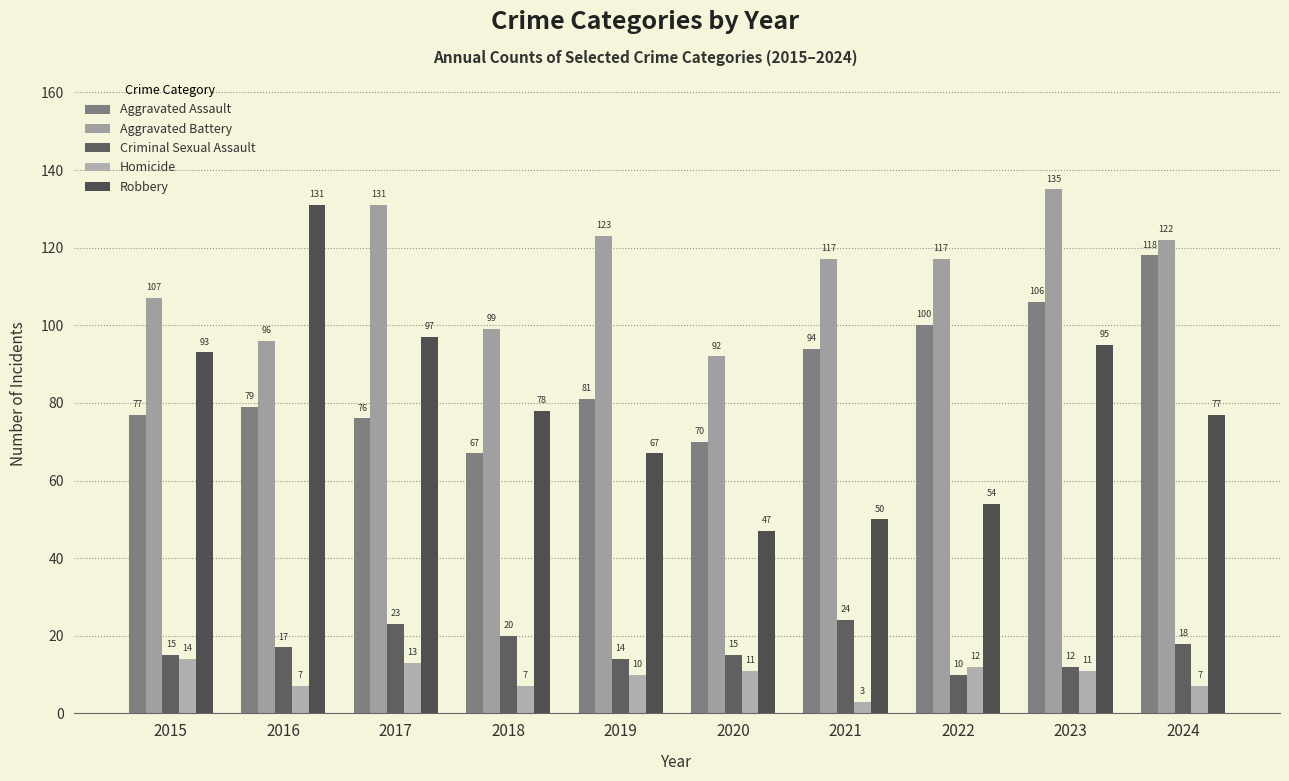

Does the chart contain any negative values?

No